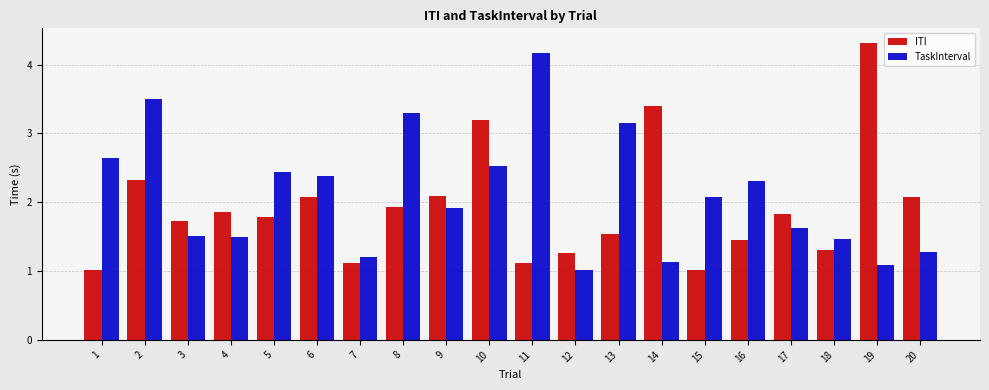

Which series has the largest total across all categories?

TaskInterval